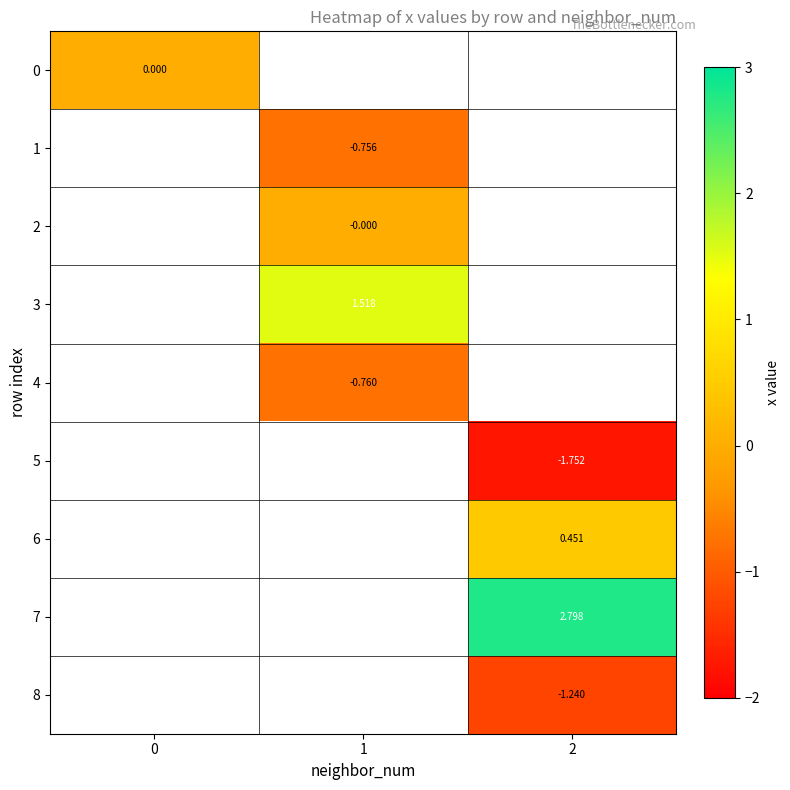

Which has a higher value, 0 or 2?

2